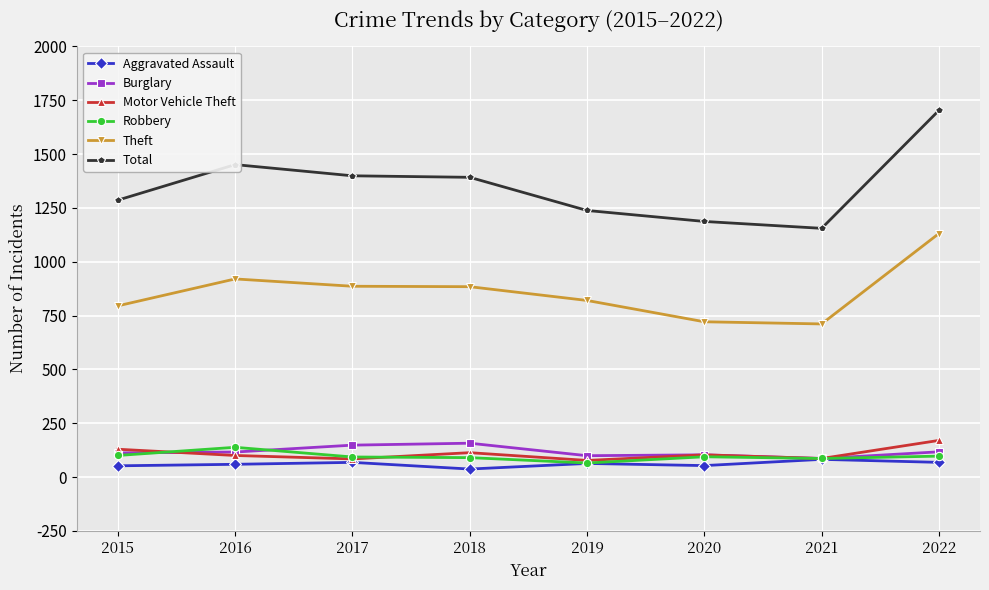

True or false: Total and Robbery intersect in this chart.

False